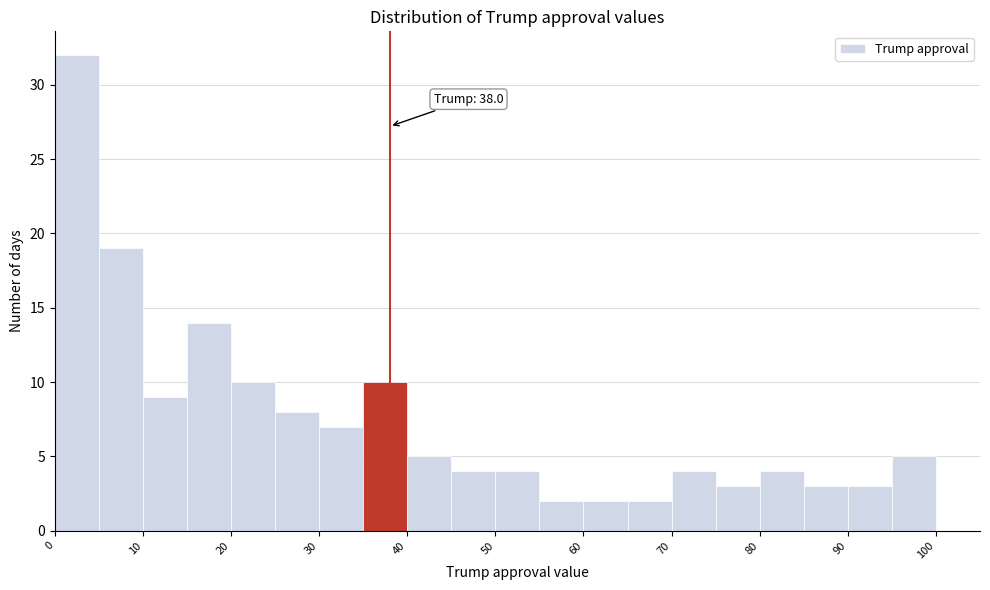

Which range on the x-axis has the tallest bar?

0 to 5